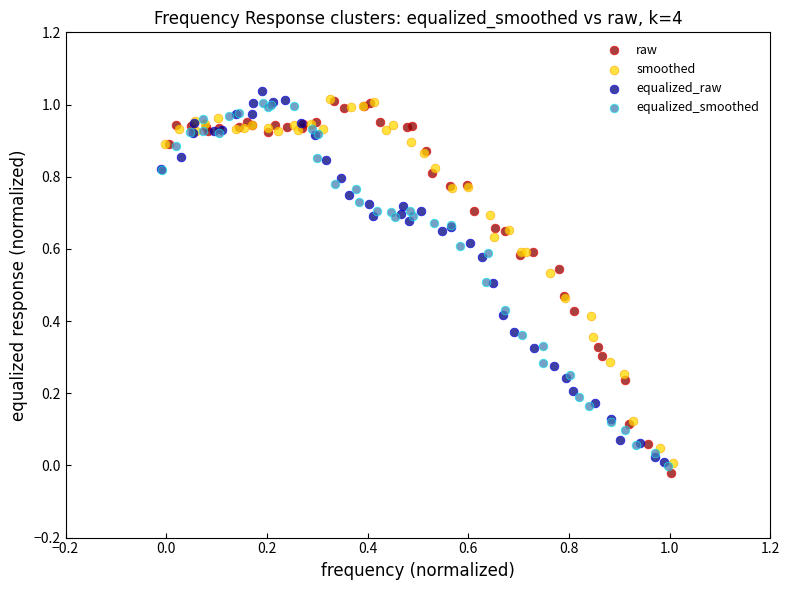

Which series reaches the minimum Y coordinate?

raw